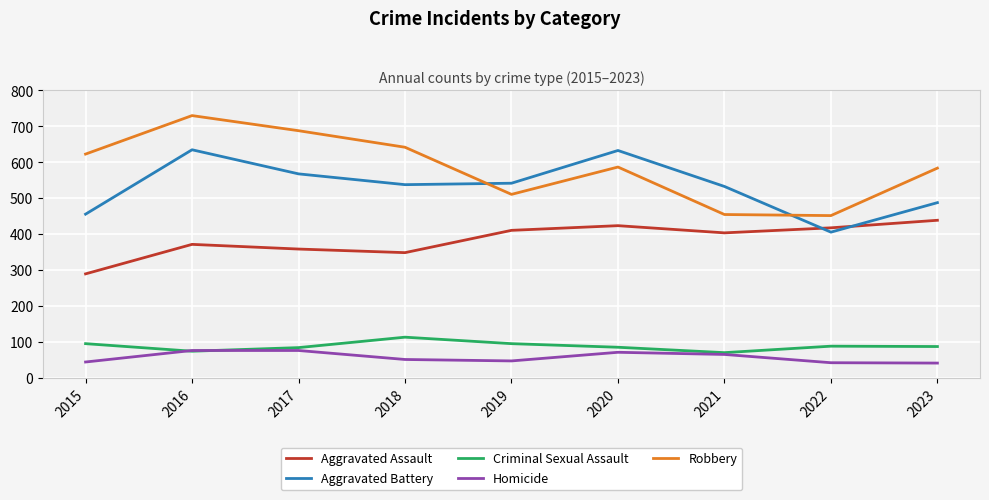

Read the Aggravated Assault value at 2022, to the nearest 50.

400